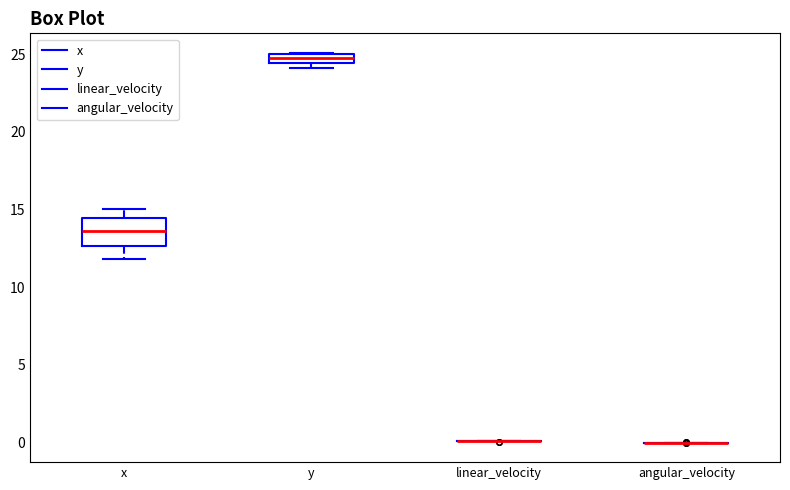

Comparing the boxes themselves (not the whiskers), which one is the tallest?

x